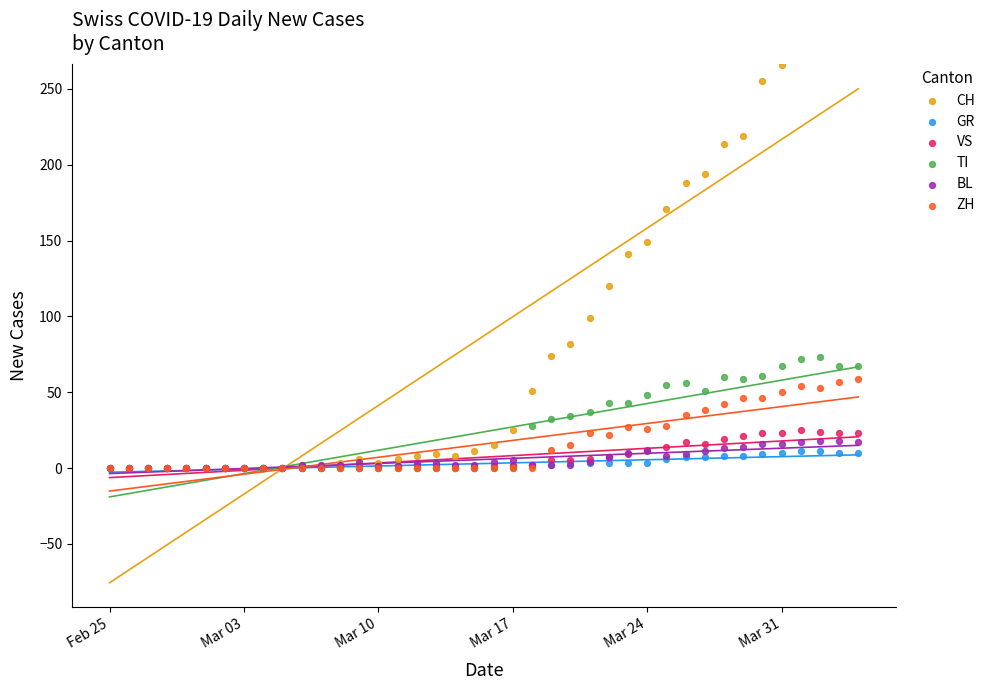

What are all the series names shown in the legend?

CH, GR, VS, TI, BL, ZH